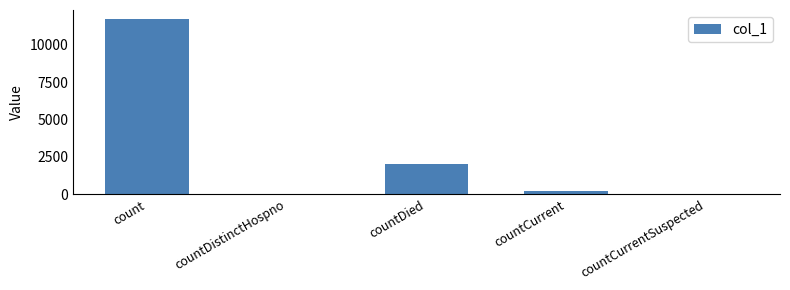

What is the change in value from count to countDistinctHospno?

-11740